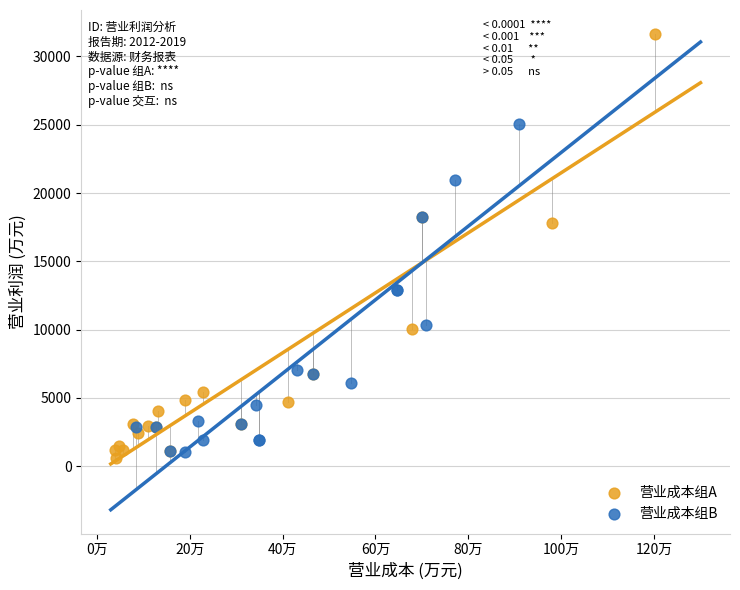

Which series has the largest Y range (max minus min)?

营业成本组A